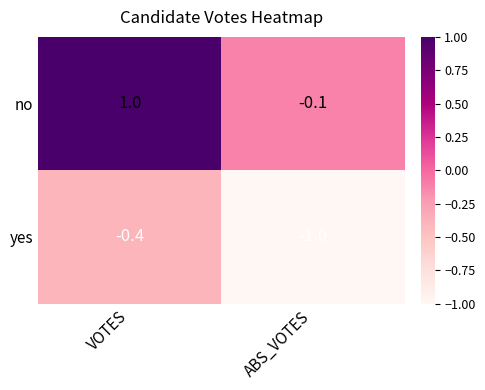

At which category does the chart reach its minimum across all series?

ABS_VOTES